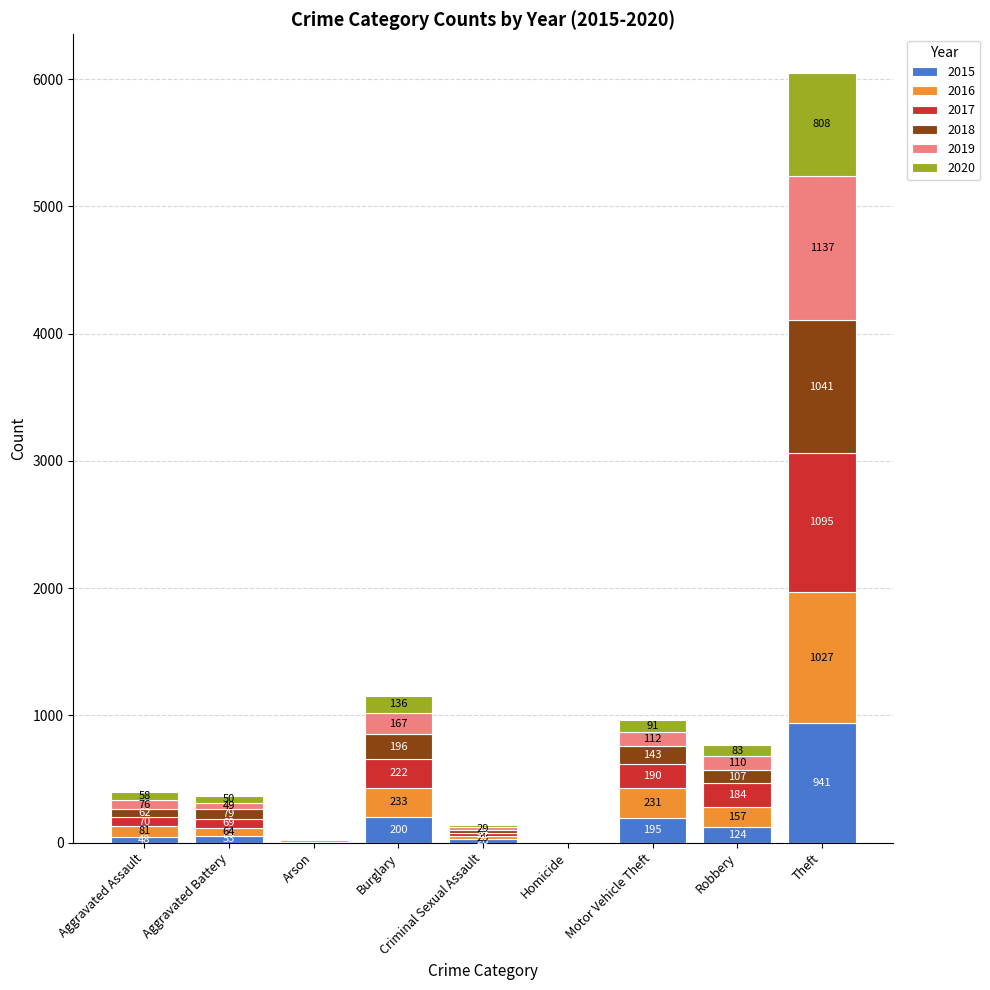

What is the total value across all series at Theft?

6049